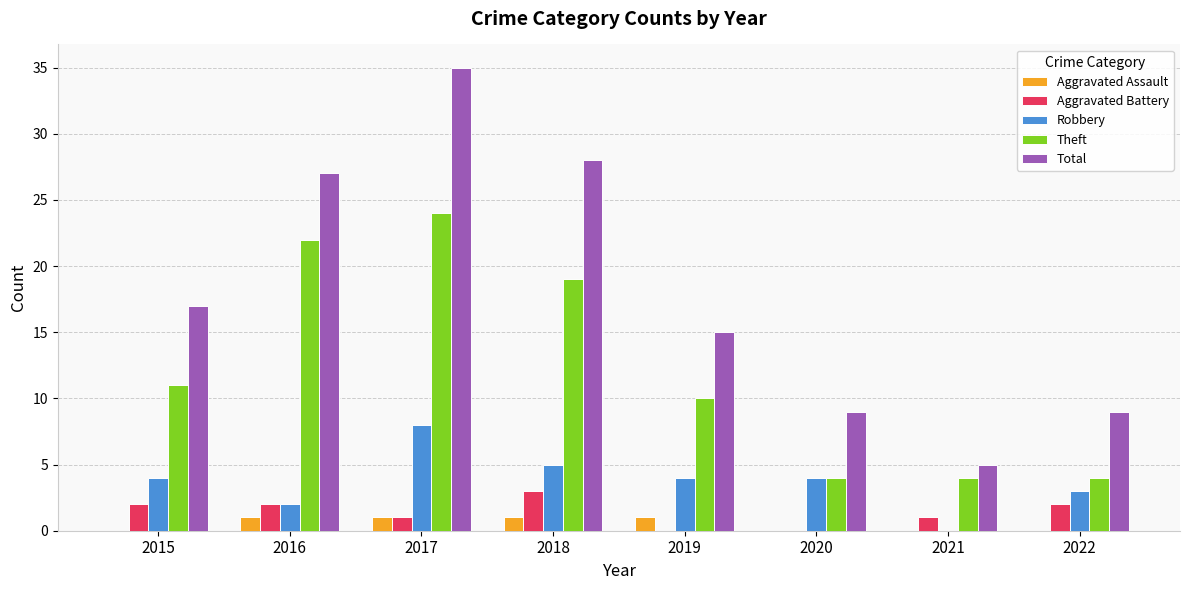

Count the number of categories in the chart.

8